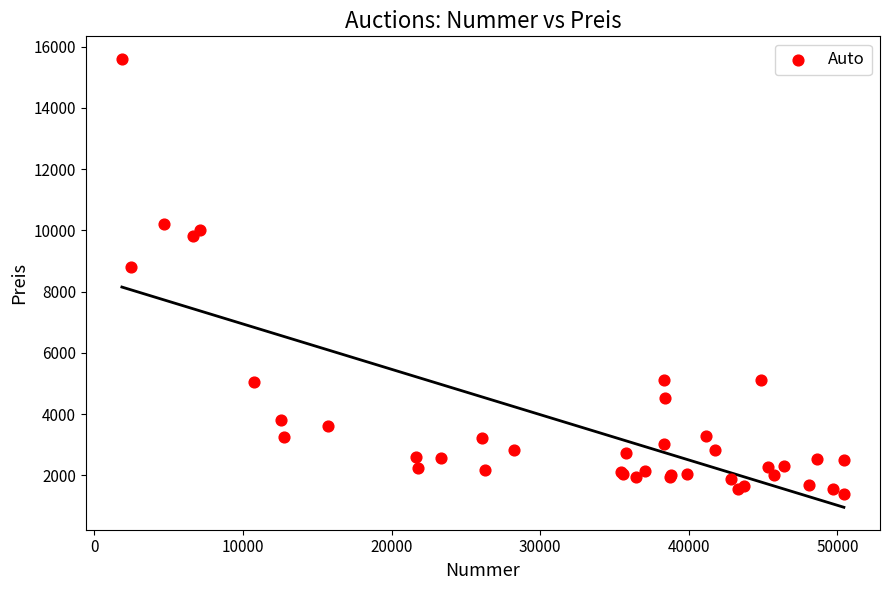

What Y value in the scatter plot is closest to 8490?

8800